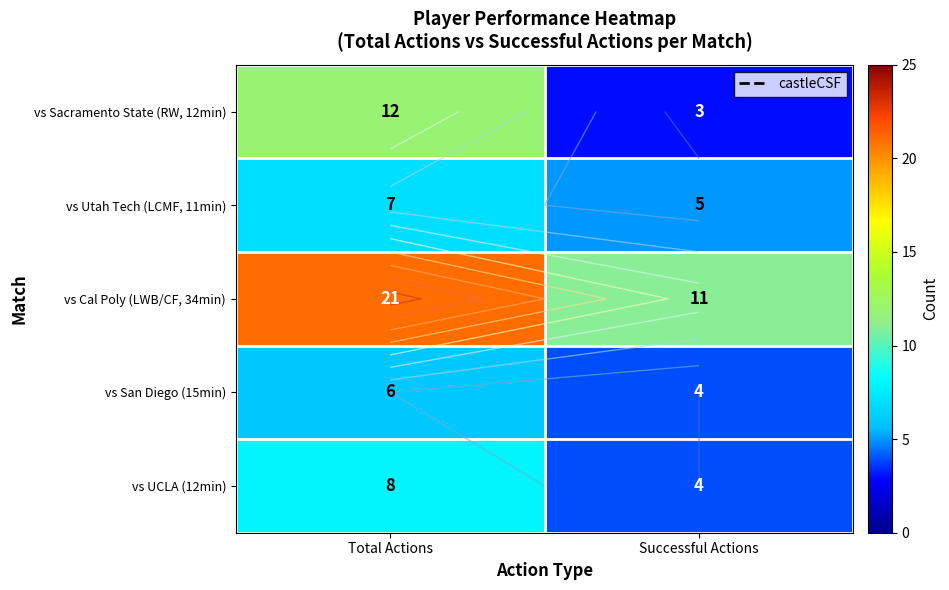

What is the lowest value of the vs Utah Tech (LCMF, 11min) series?

5